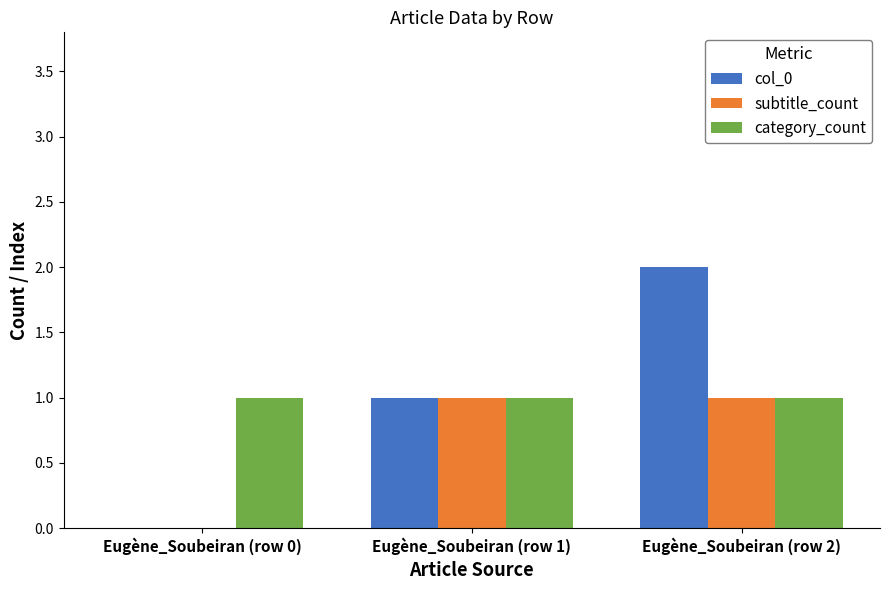

What is the approximate value of col_0 at Eugène_Soubeiran (row 1)?

1